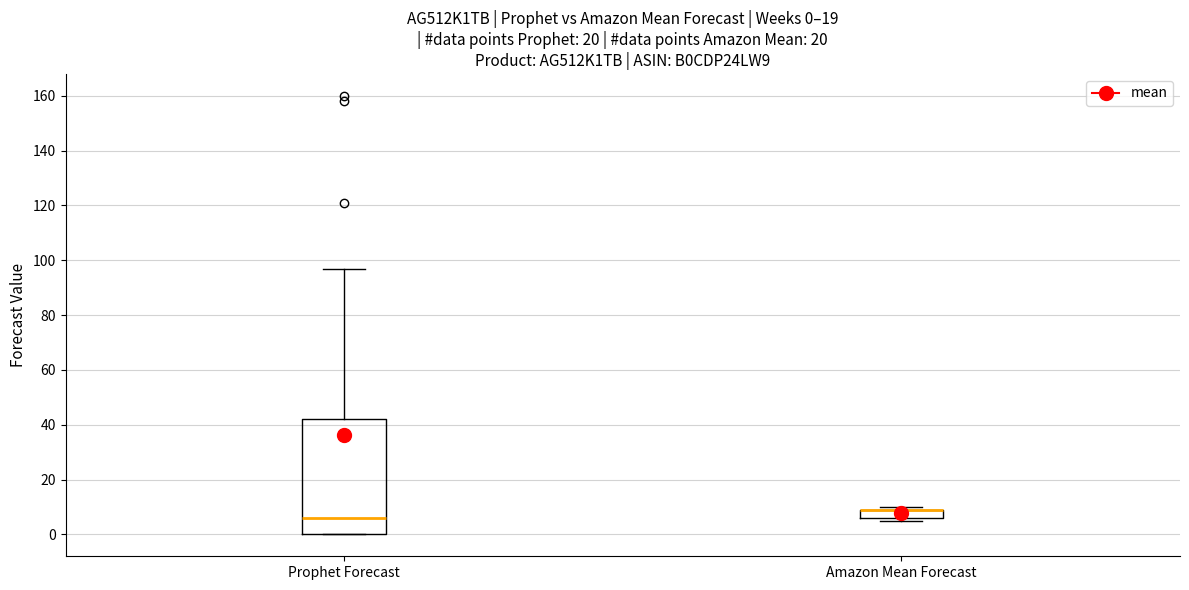

Which box is the tallest, from its lower edge to its upper edge?

Prophet Forecast